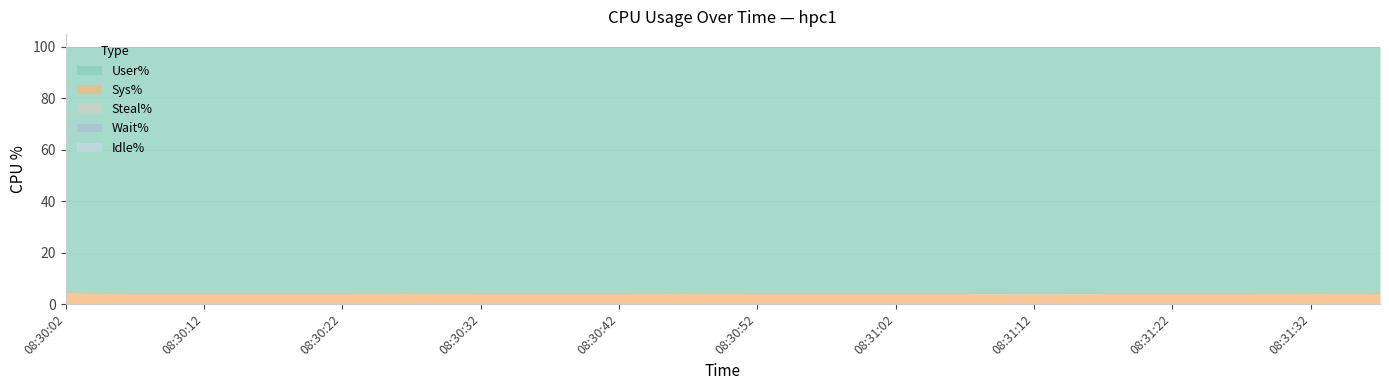

The User% series shows 95.9 at 08:31:22. True or false?

True